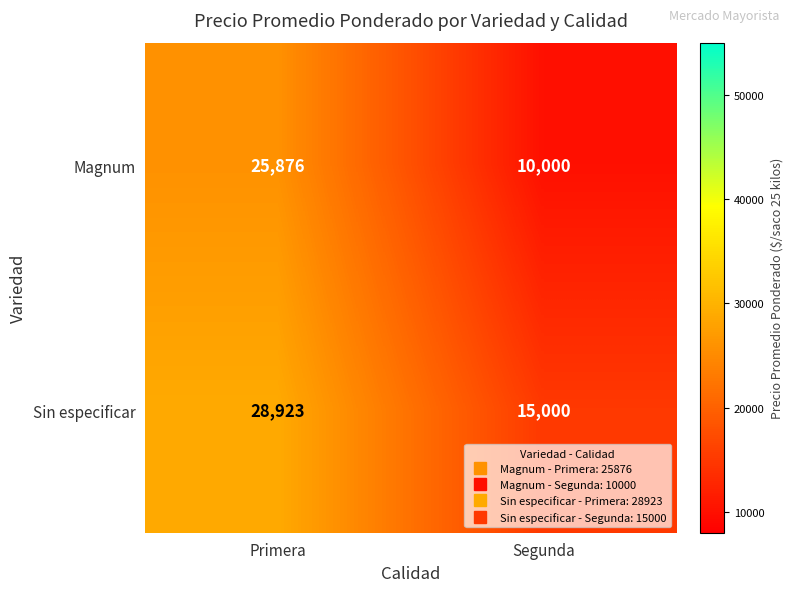

Where is Sin especificar nearest to the value 21961?

Segunda